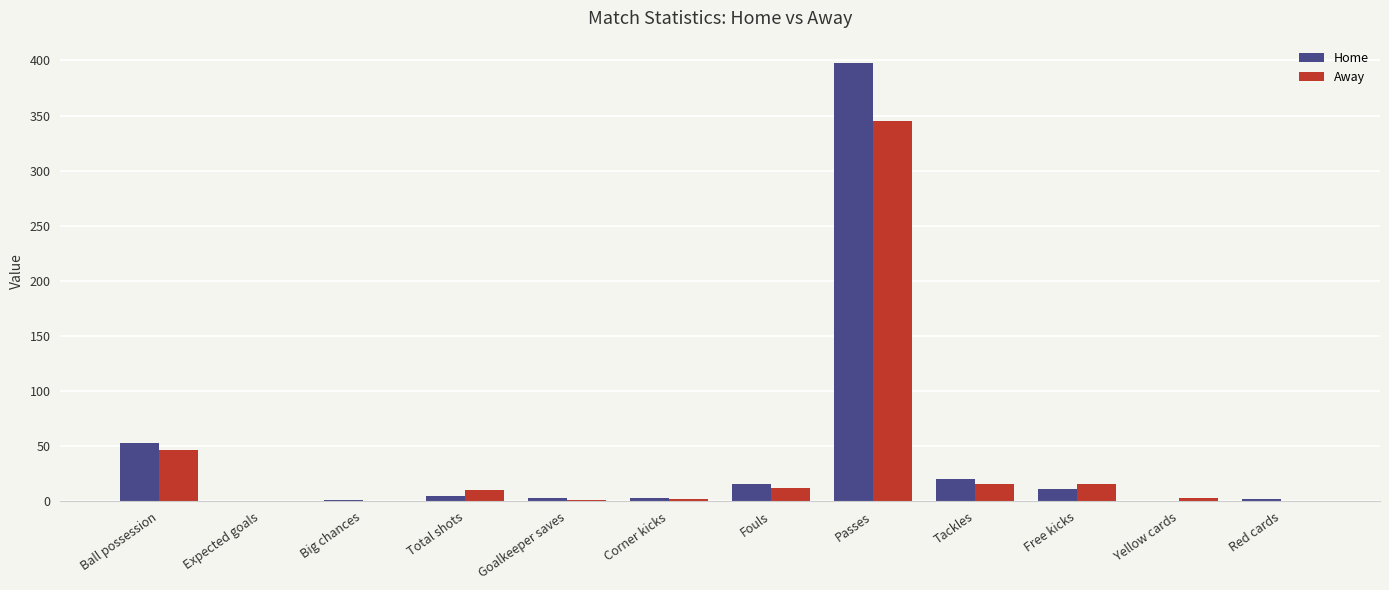

What is the total value across all series at Expected goals?

1.3